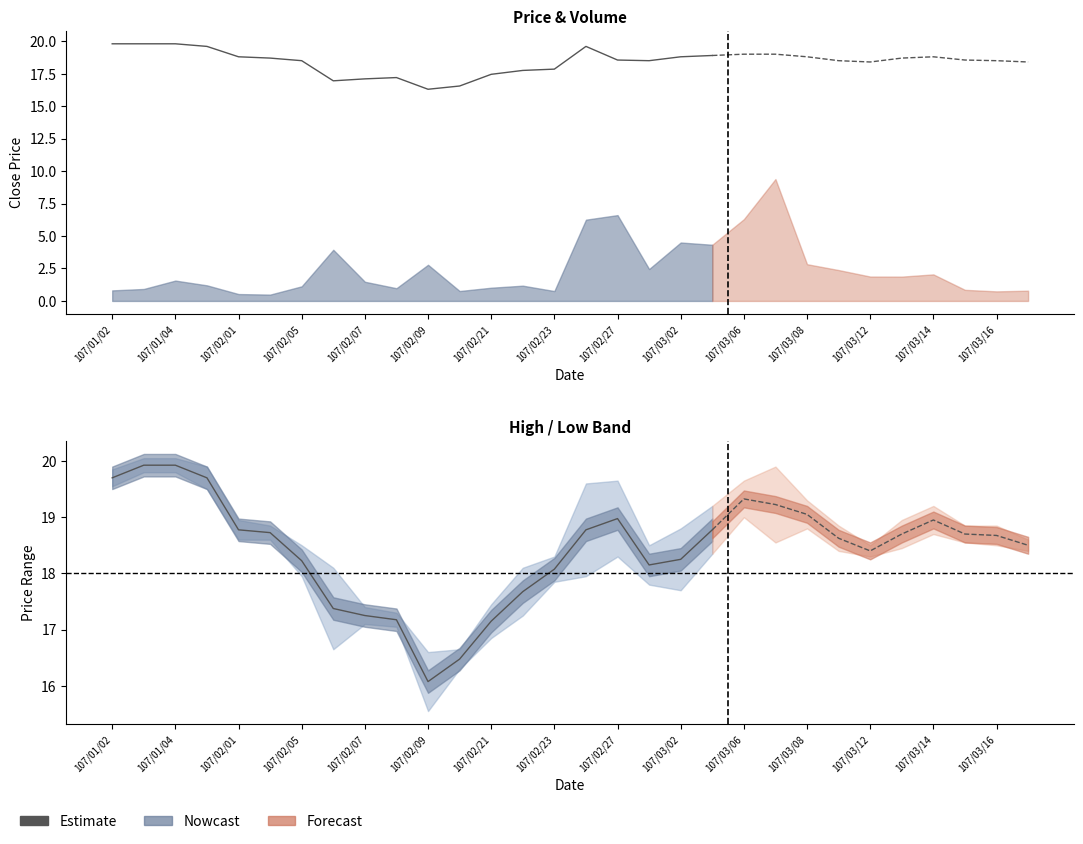

Which category has the highest value across all series?

107/01/04